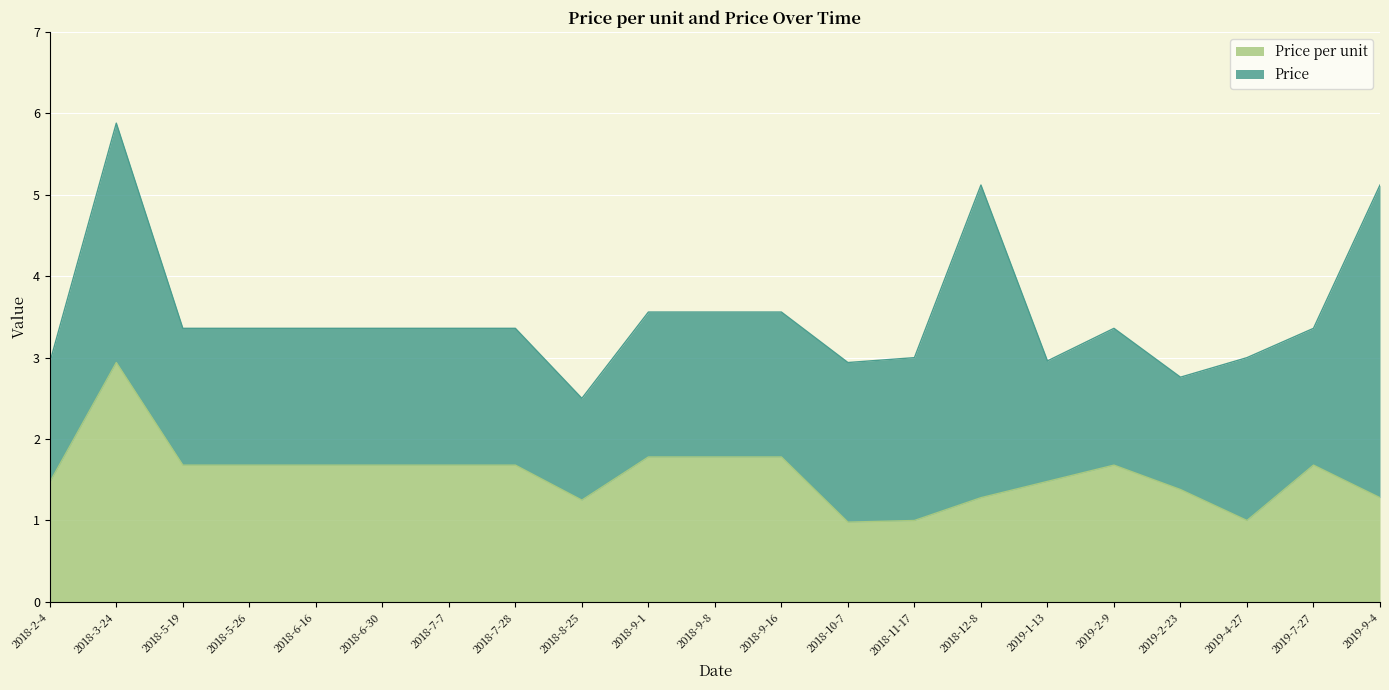

Which label corresponds to the smallest value in the chart?

2018-10-7